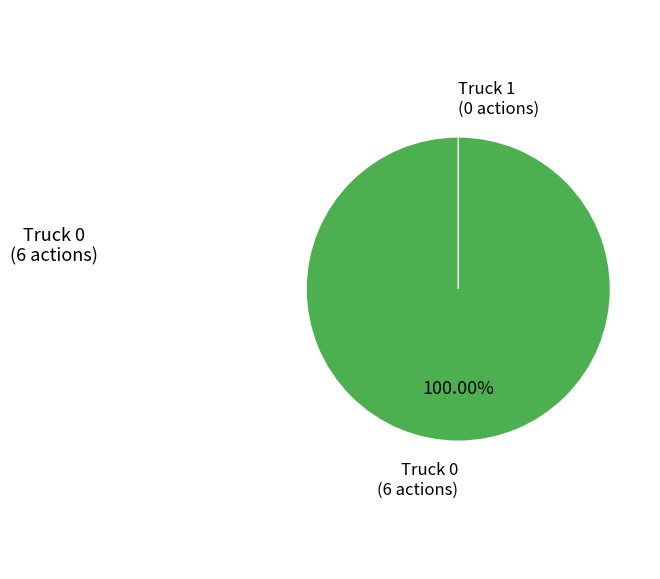

How many slices are in this pie chart?

2